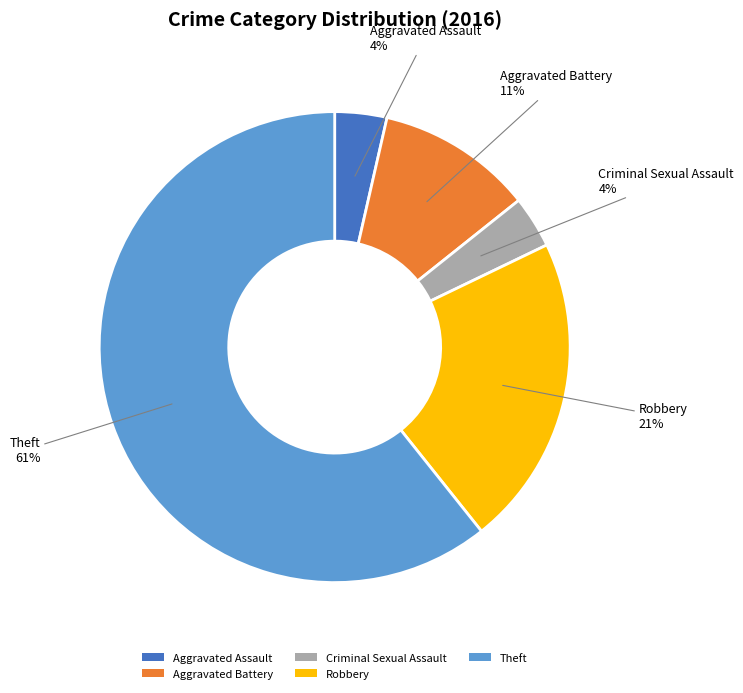

Is there any slice that represents more than half of the pie?

Yes